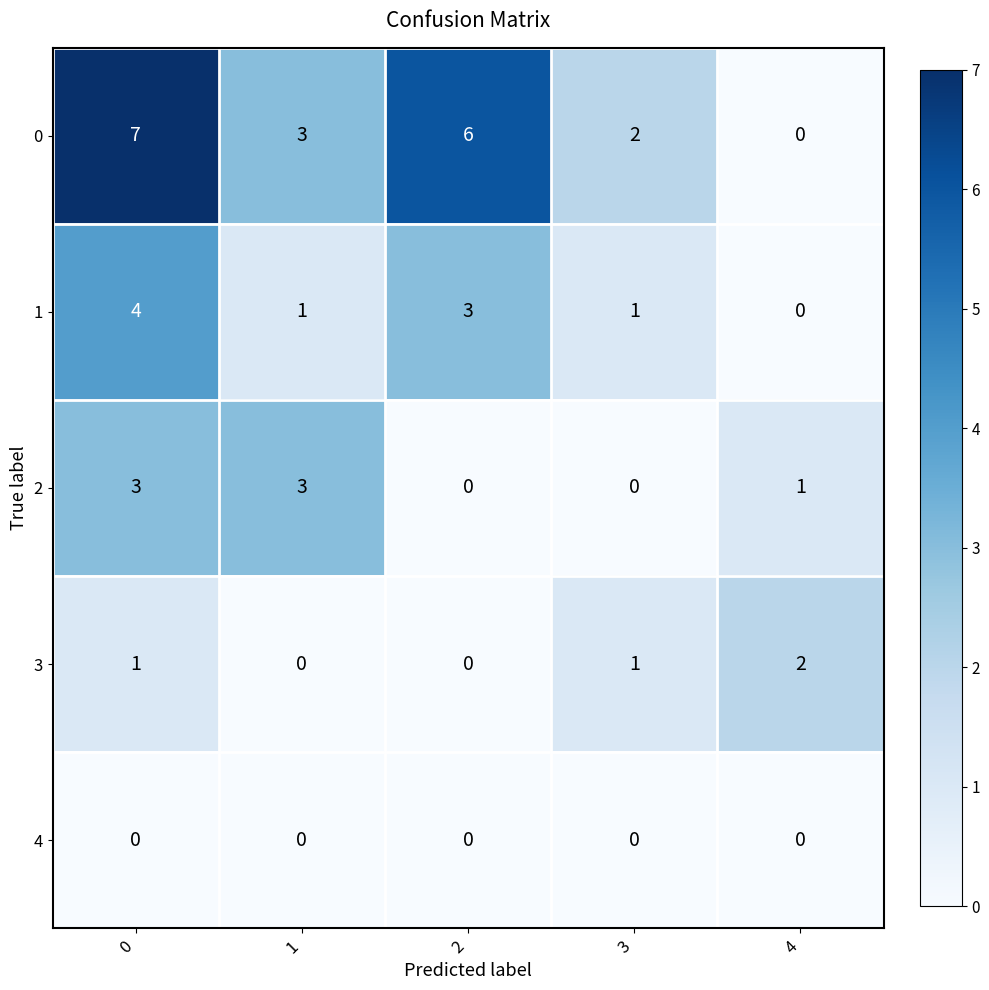

Is it true that 4 equals 0 at 0?

True